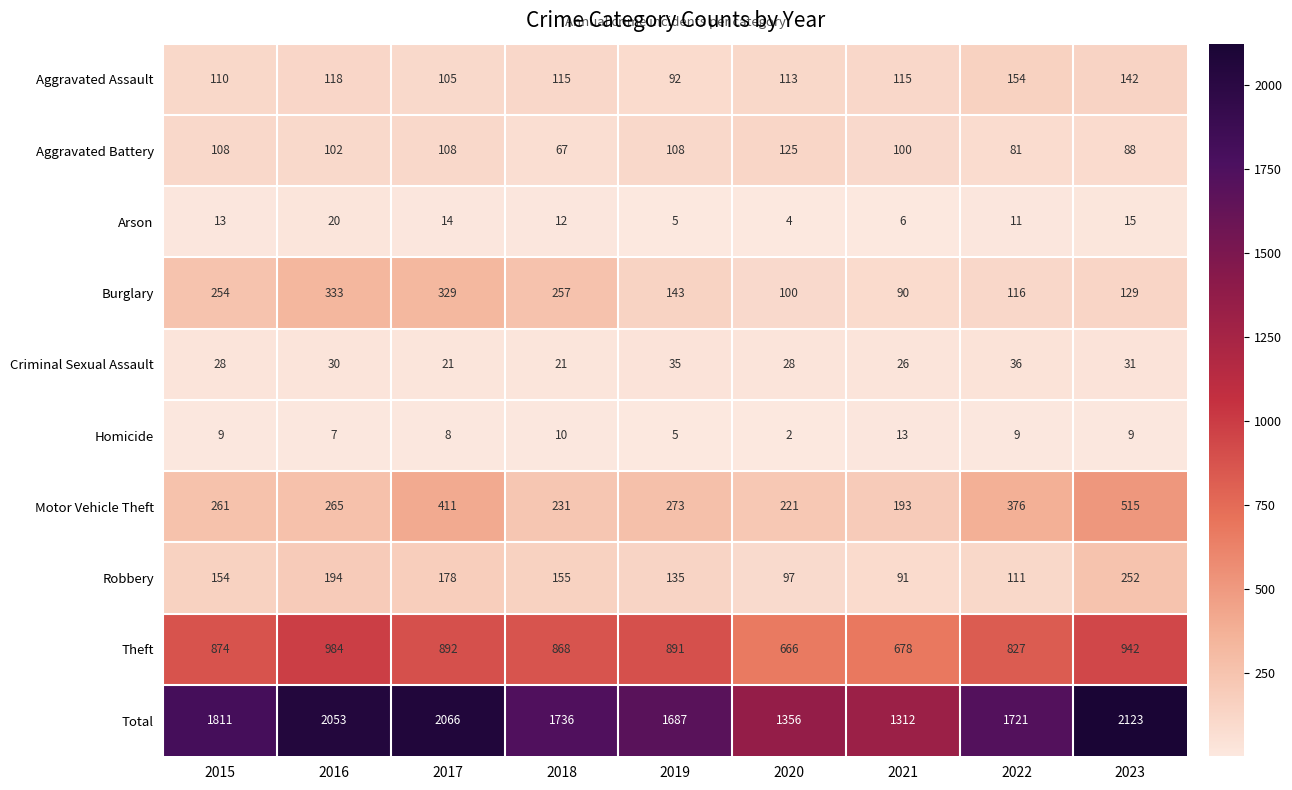

Which category has the lowest value across all series?

2020